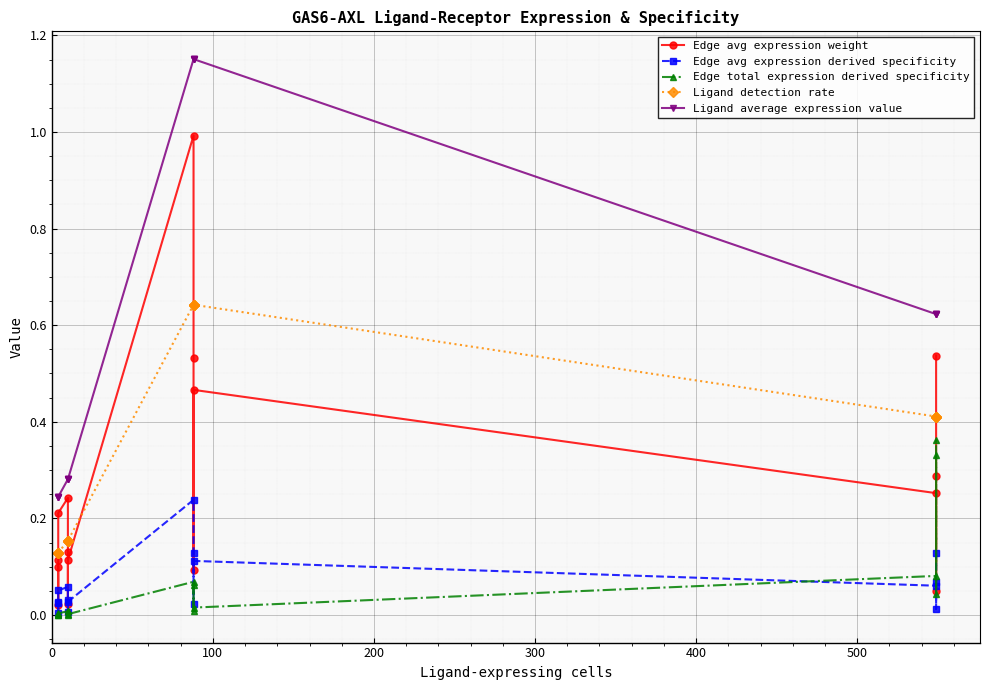

Does the chart display data point markers on the line(s)?

Yes